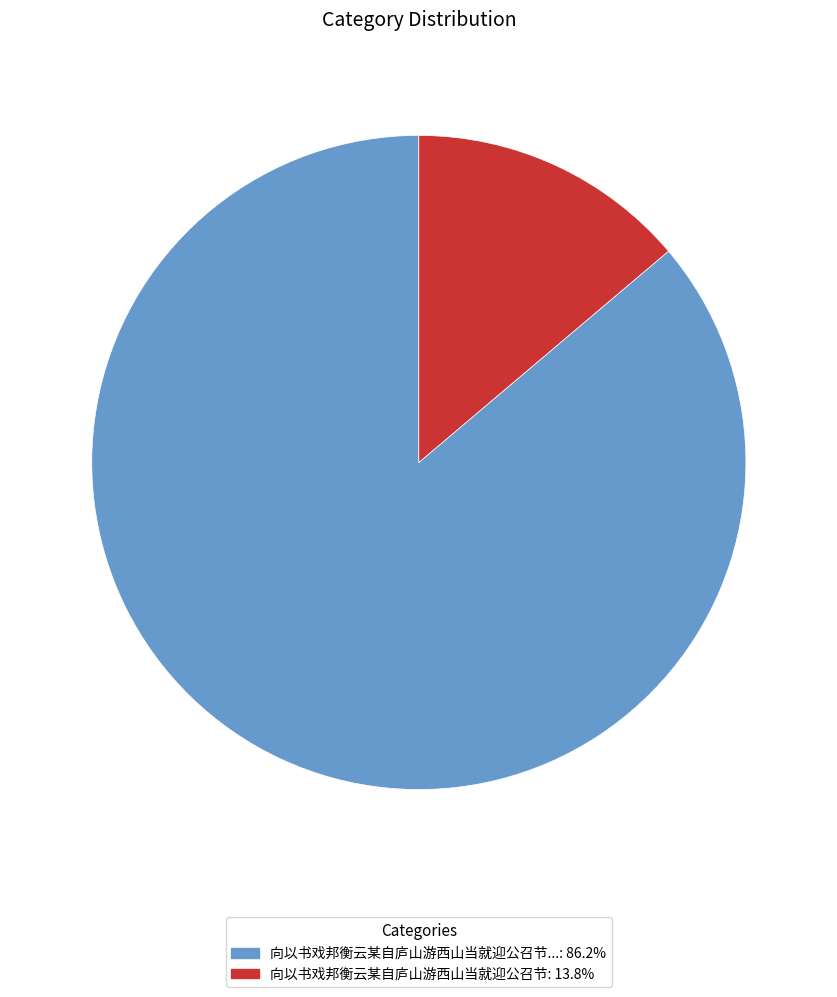

Is there a majority slice in this chart?

Yes